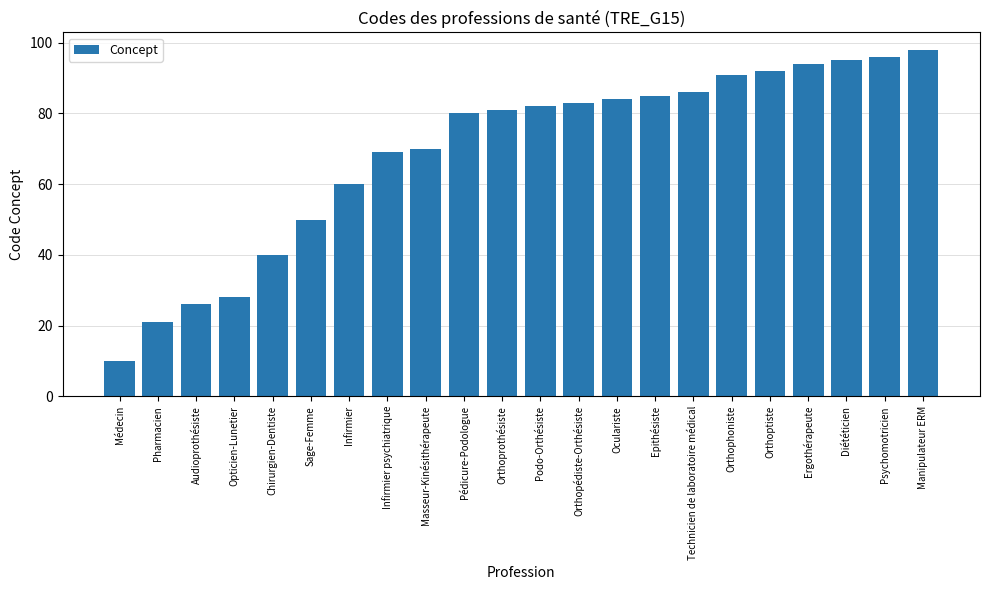

Does the chart contain any negative values?

No